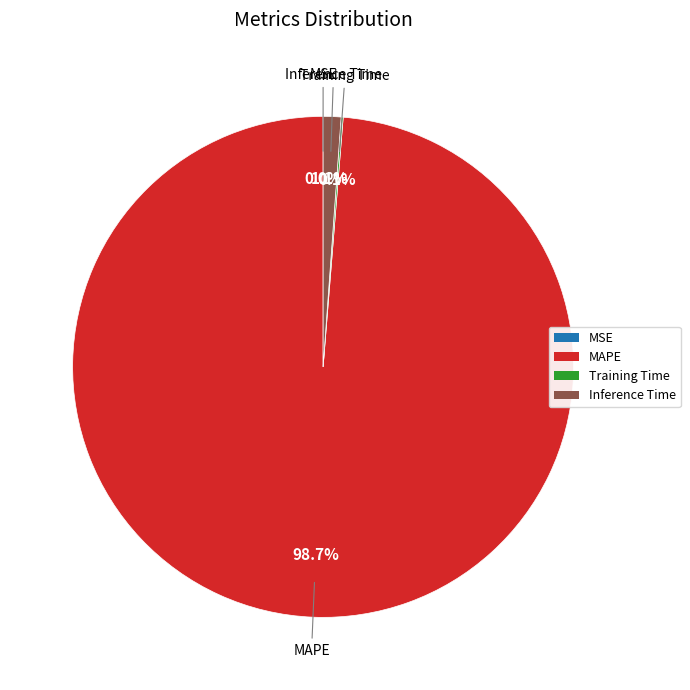

Which slice represents more than half of the pie?

MAPE